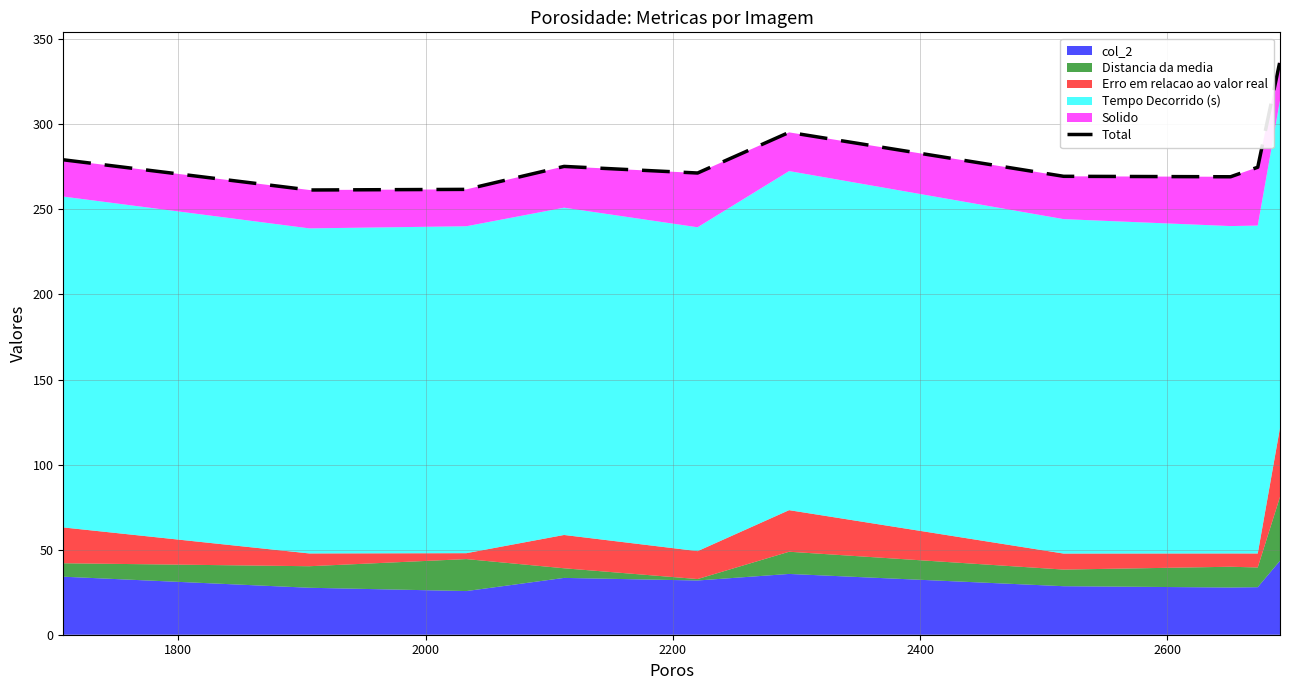

The chart shows a value of 455.1 at 8. True or false?

False